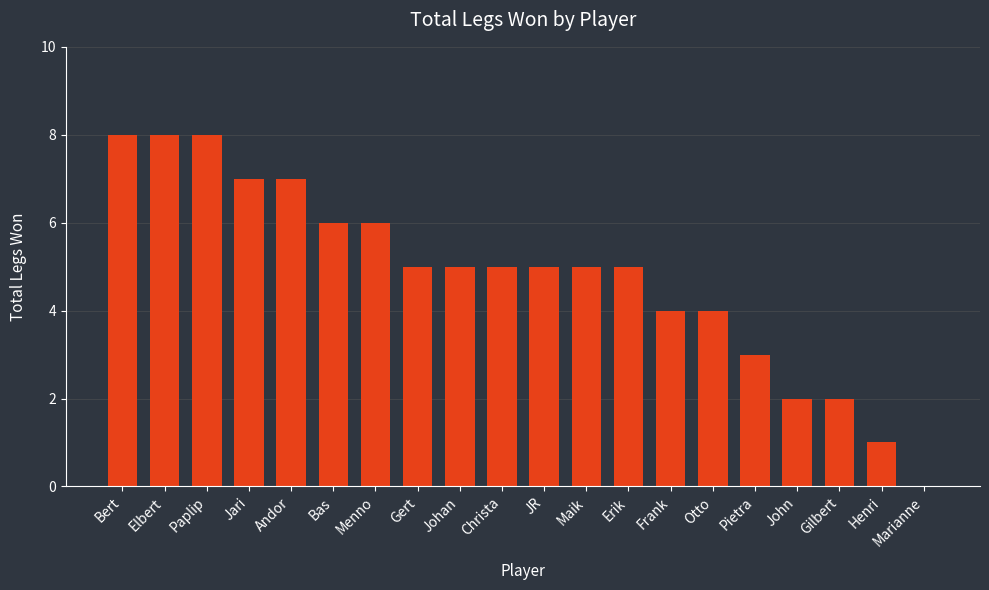

Between JR and Bert, which is larger?

Bert